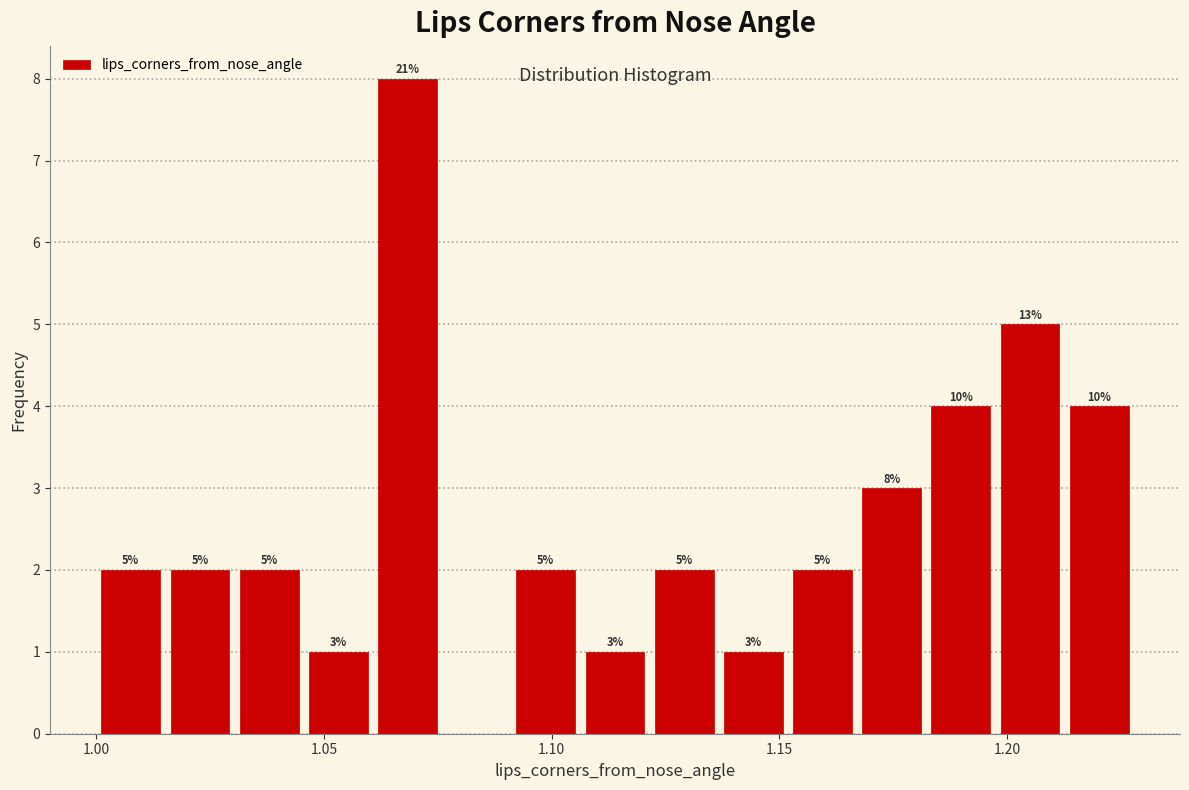

Around what value on the x-axis is the tallest bar? Give the approximate position of its centre, as read against the axis.

1.070